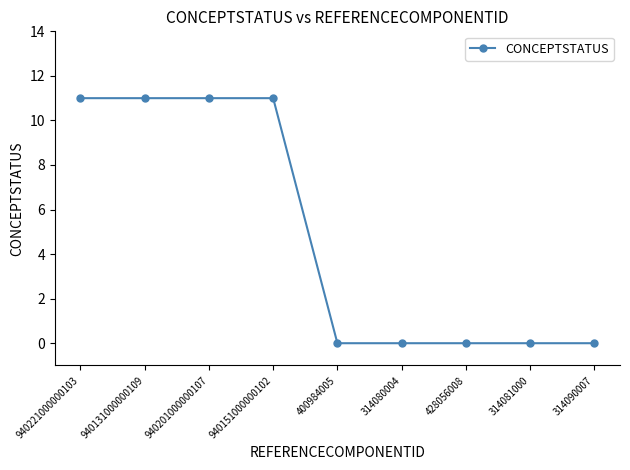

Count the number of categories in the chart.

9